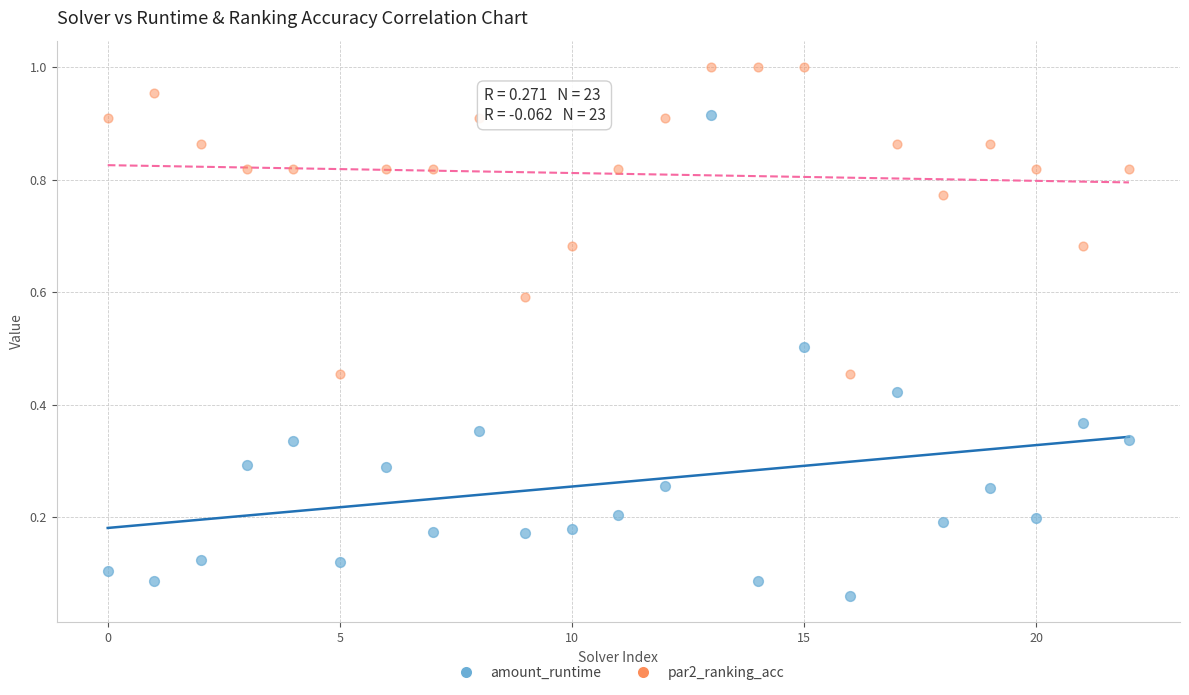

Which series contains the lowest Y value?

amount_runtime